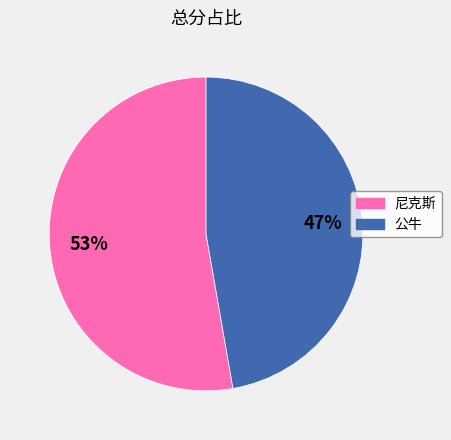

Do 尼克斯 and 公牛 together represent more than half of the pie?

Yes